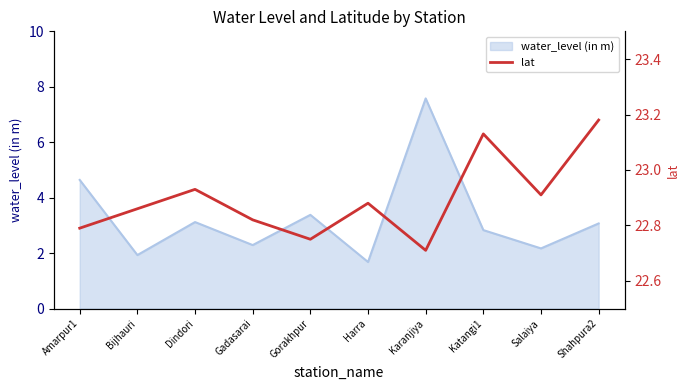

What is the maximum value for water_level (in m)?

7.6